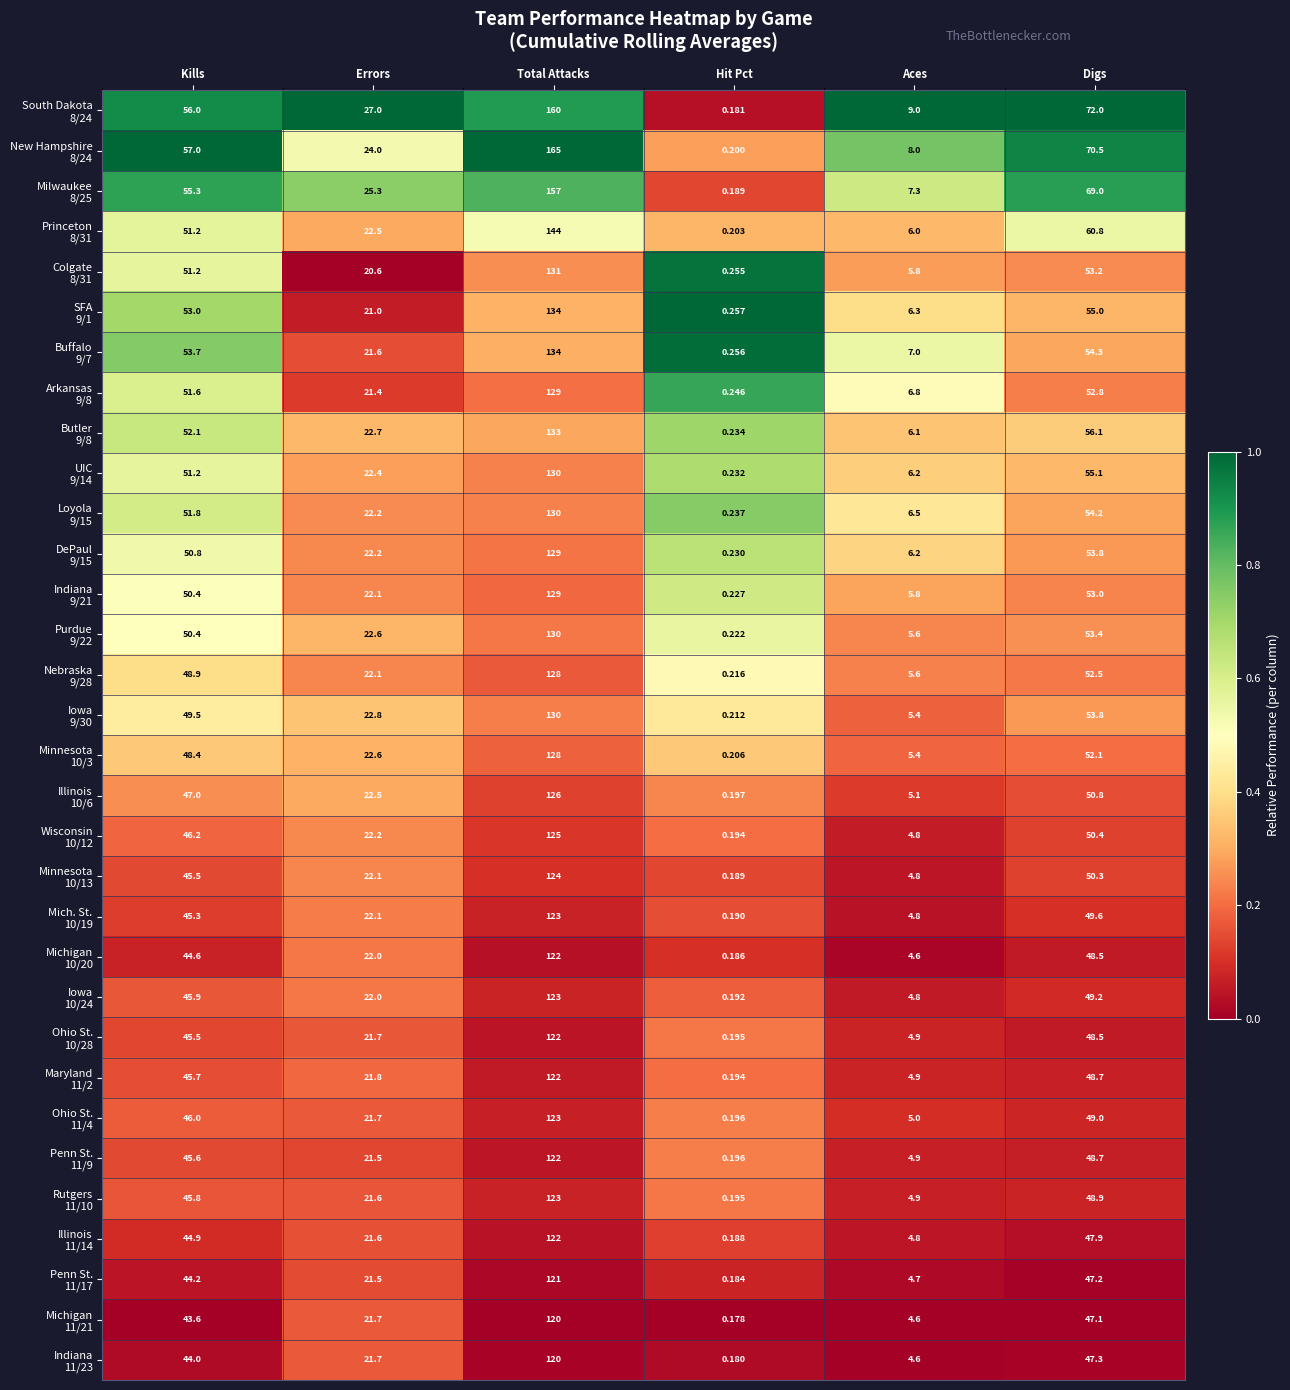

At which category is the sum across all series the highest?

Total Attacks